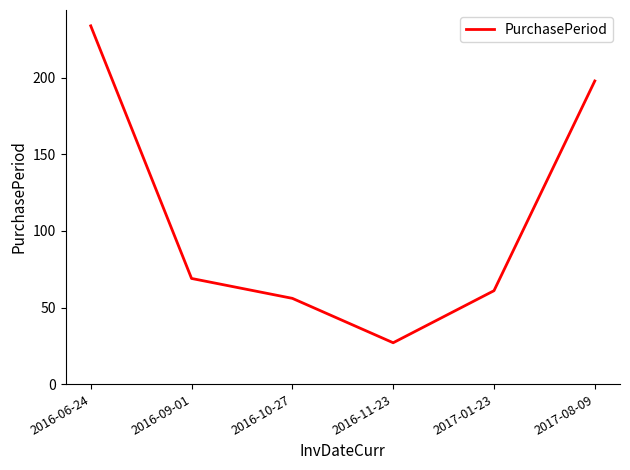

Reading left to right, list all the values displayed in this chart.

2016-06-24=234	2016-09-01=69	2016-10-27=56	2016-11-23=27	2017-01-23=61	2017-08-09=198